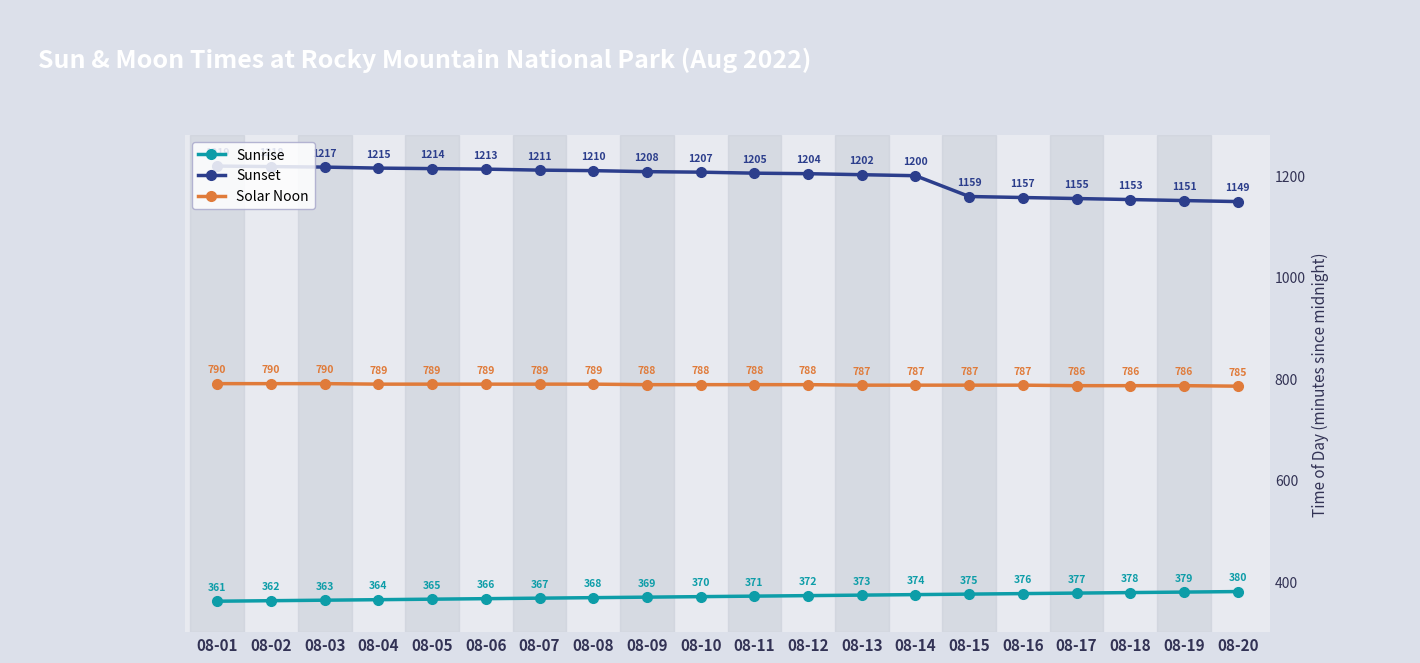

How many categories are shown in the chart?

20